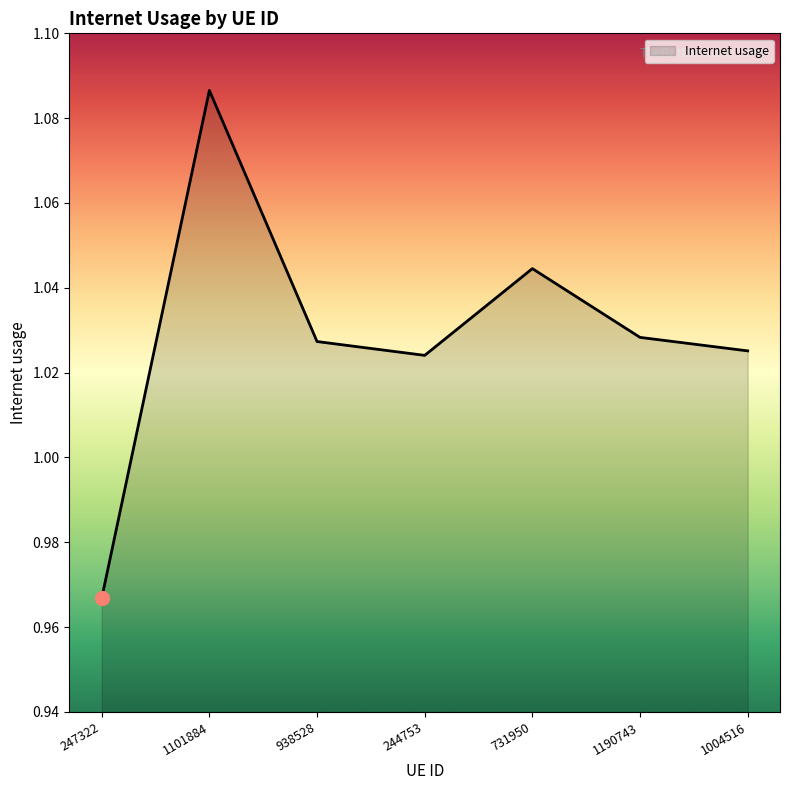

Does the chart have visible grid lines?

No